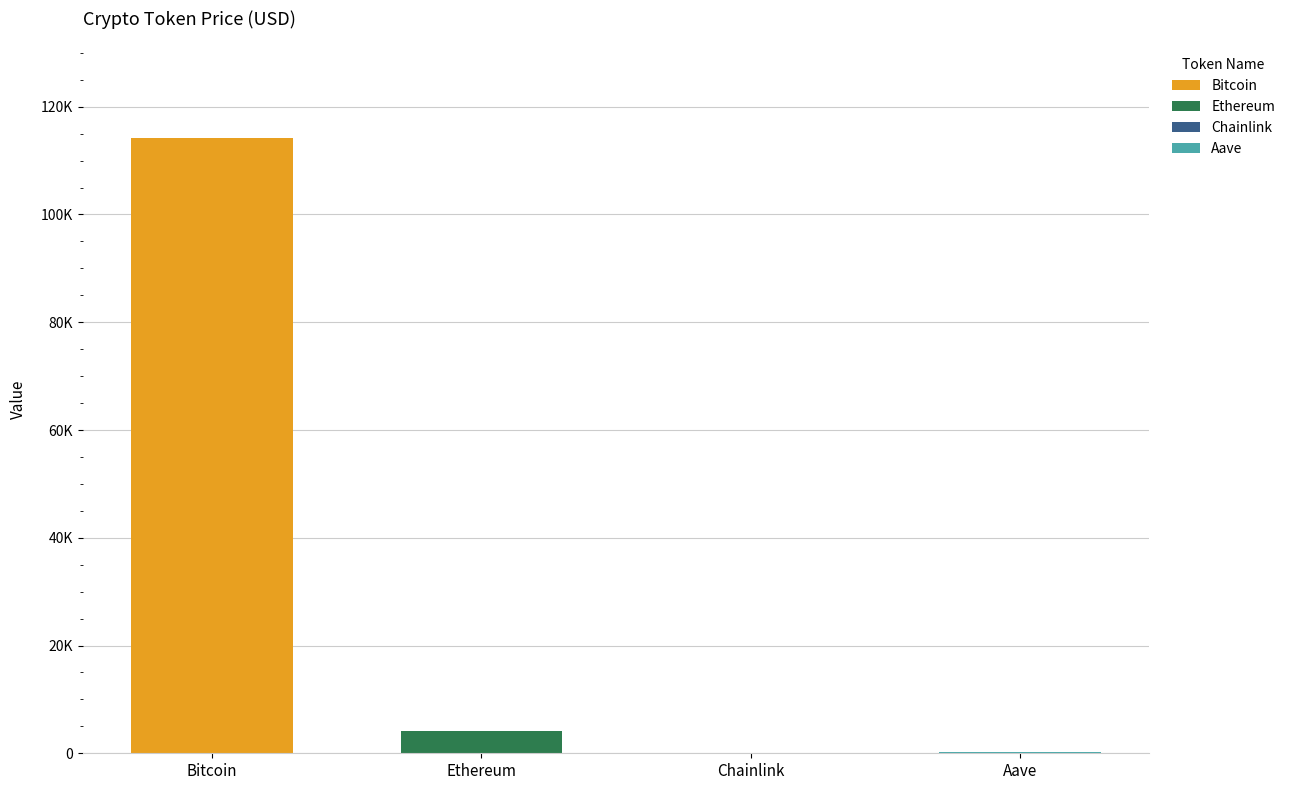

What is the difference between the highest and lowest values at Chainlink?

31.4